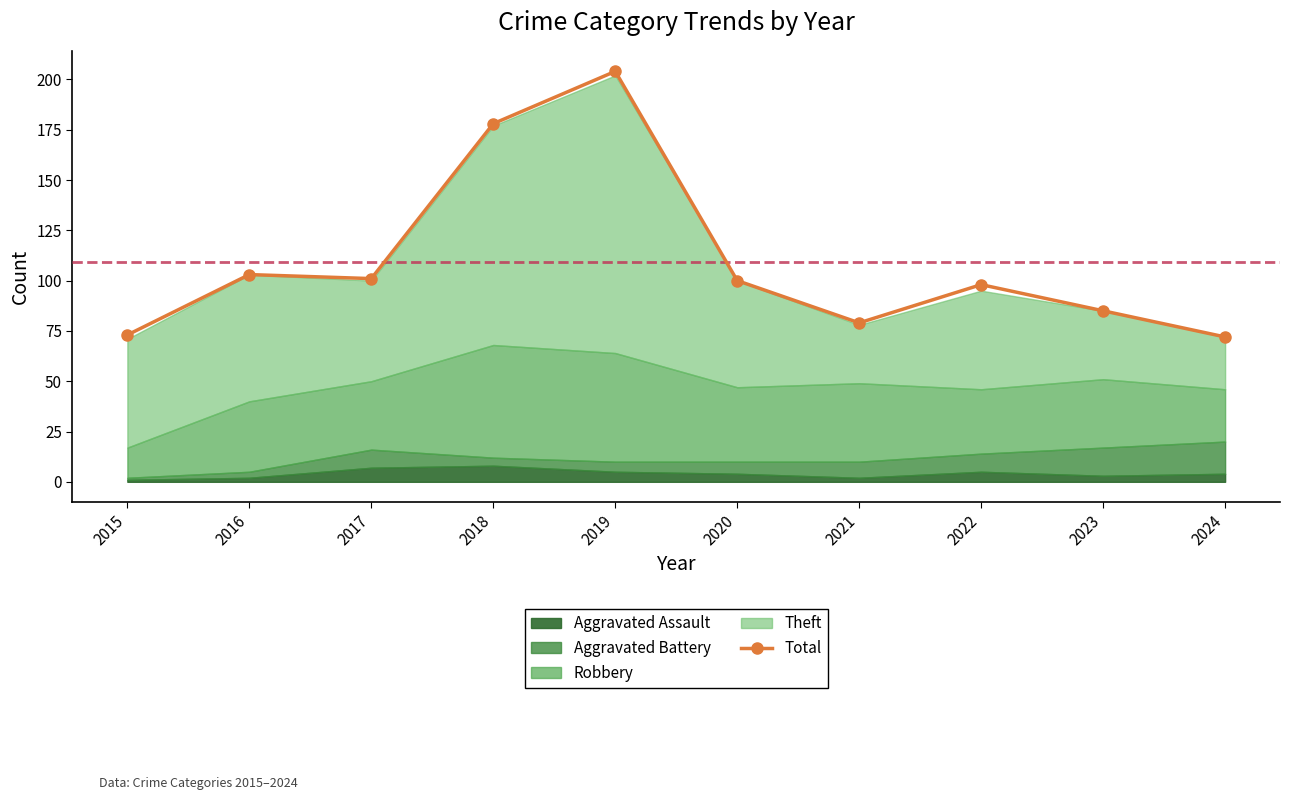

Is it true that the value at 2017 is 101?

True